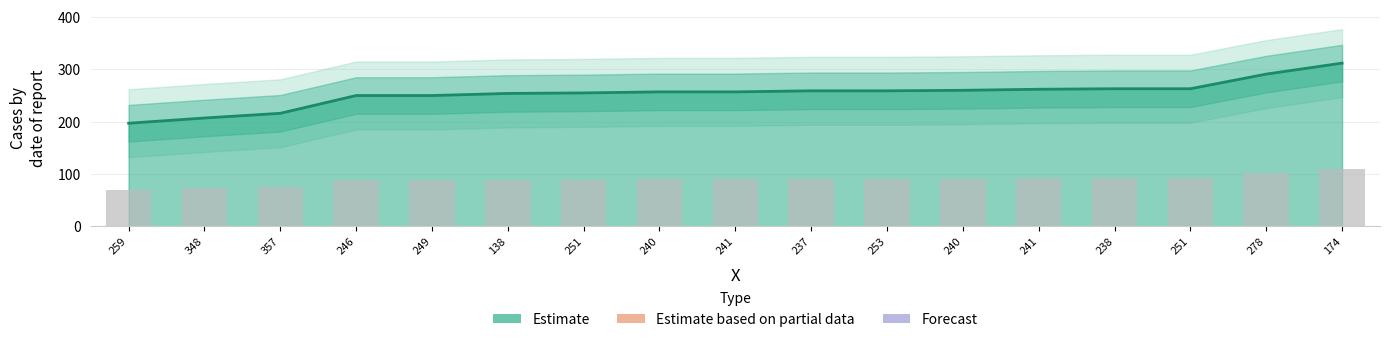

Reading left to right, transcribe all the data shown in this chart.

259=197	348=207	357=216	246=250	249=250	138=254	251=255	240=257	241=257	237=259	253=259	240=260	241=262	238=263	251=263	278=291	174=312